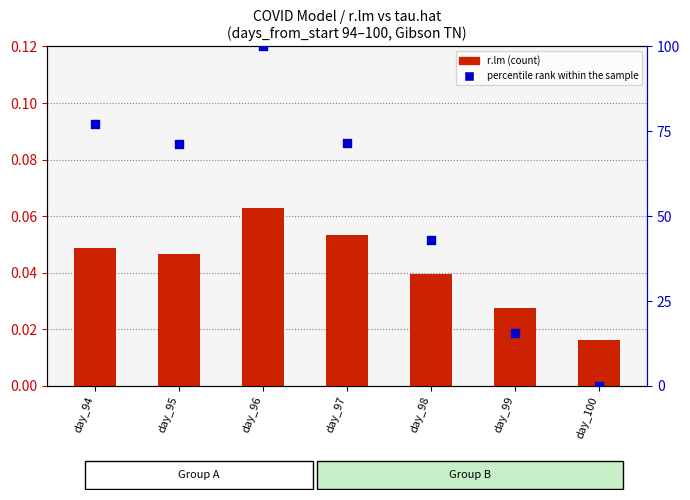

Which series has the largest total across all categories?

percentile rank within the sample